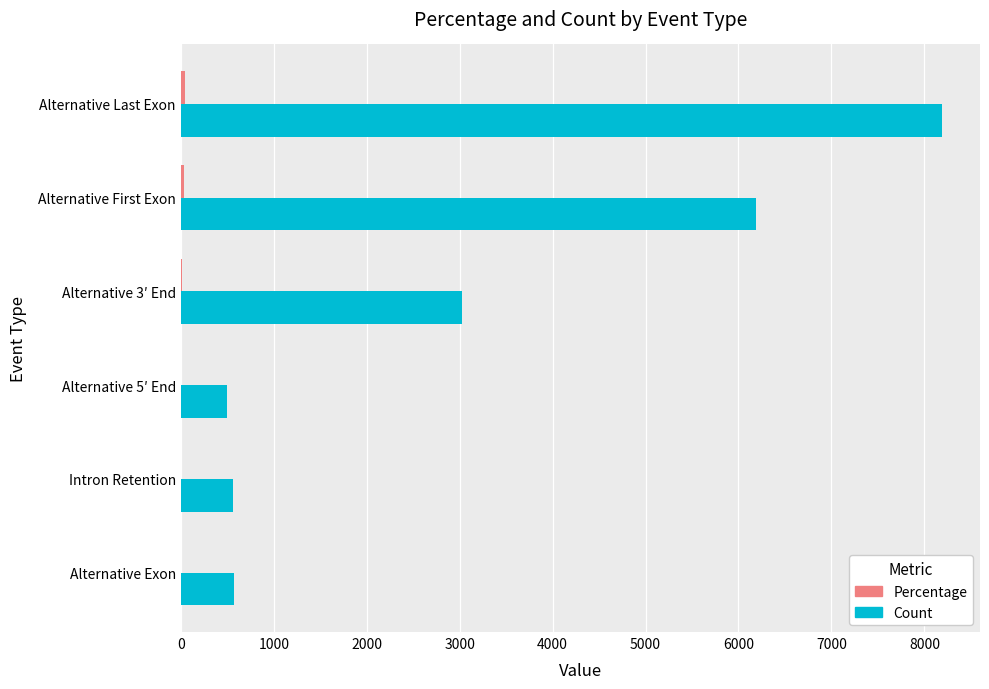

What is the sum of all Count values?

19034.0